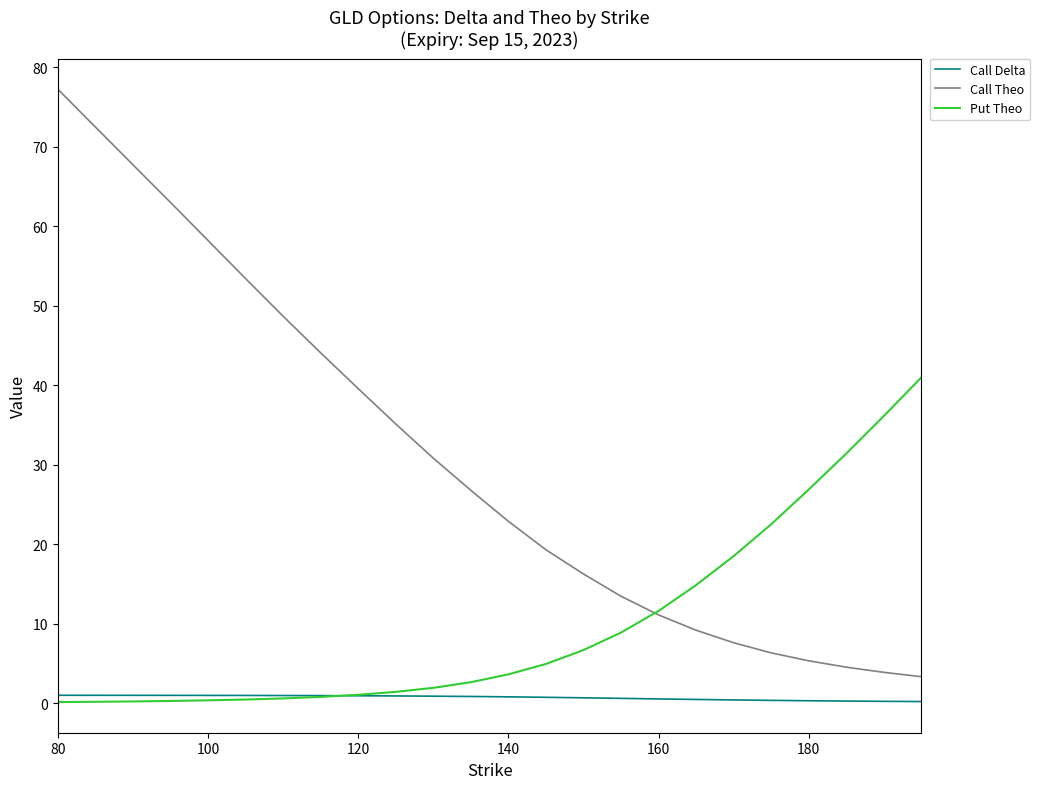

Which series has the widest spread of values?

Call Theo